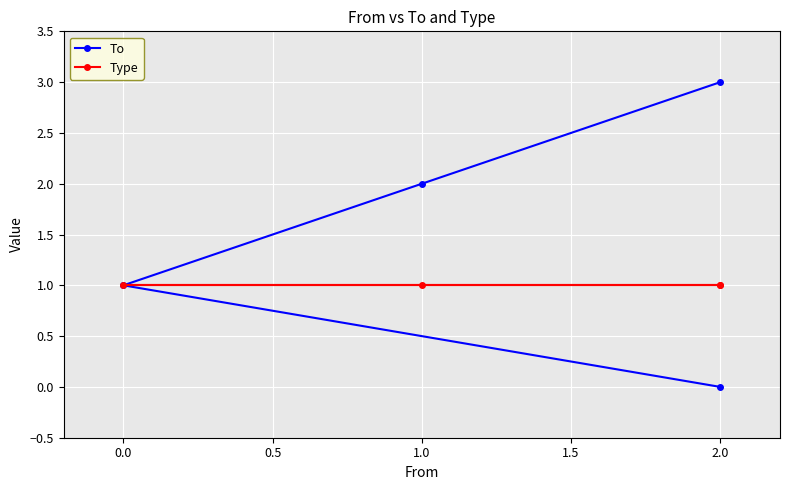

What is the label of the 1st point from the right?

2.0